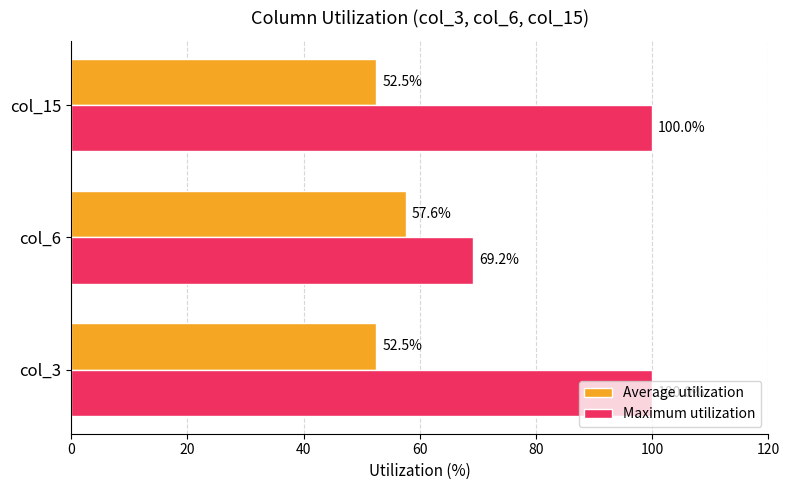

Which series has the widest spread of values?

Maximum utilization